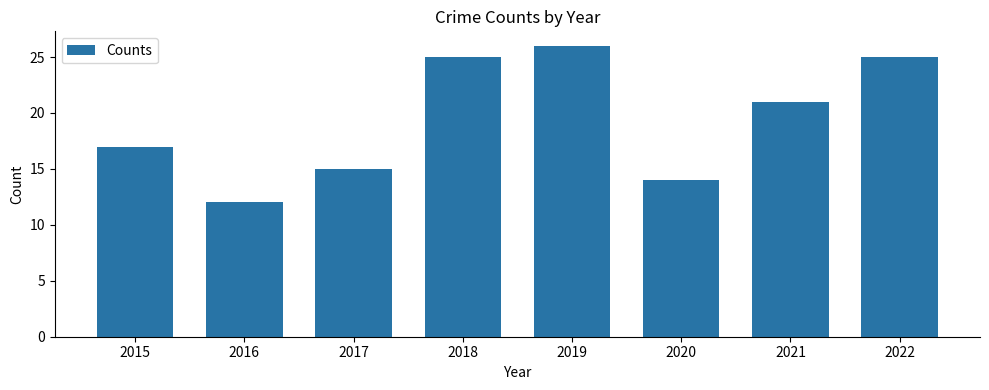

Reading left to right, what are all the values shown in this chart?

17	12	15	25	26	14	21	25